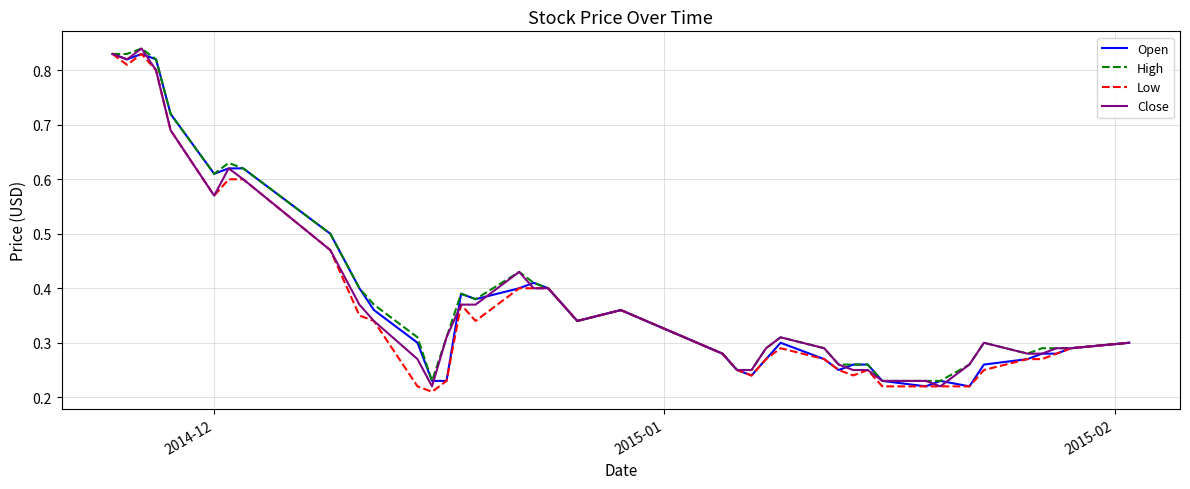

What is the lowest value of the Open series?

0.2